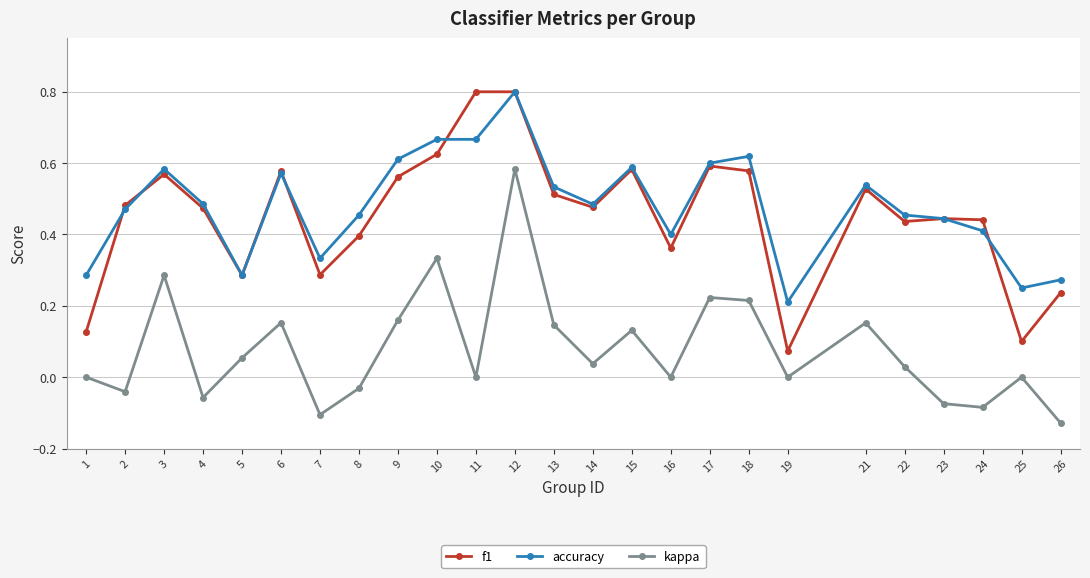

Between 15 and 21, which series saw the biggest shift?

f1